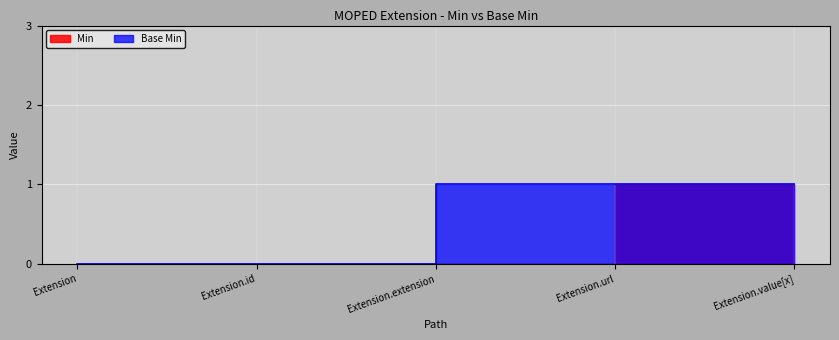

Count the number of categories in the chart.

5